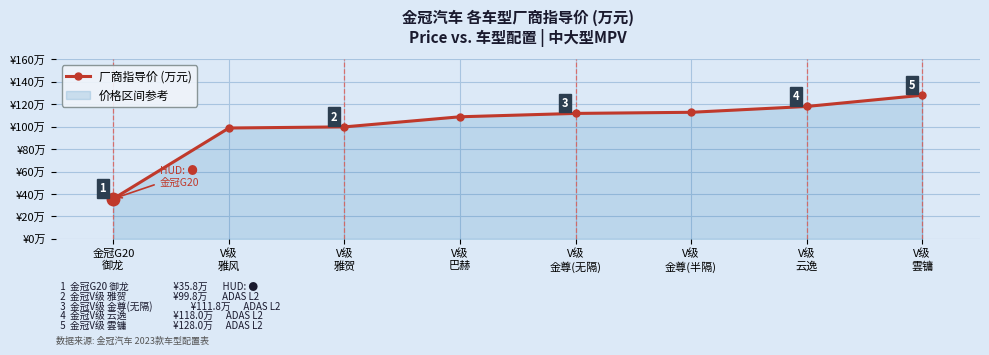

Which has a higher value, V级
雲镛 or V级
雅风?

V级
雲镛